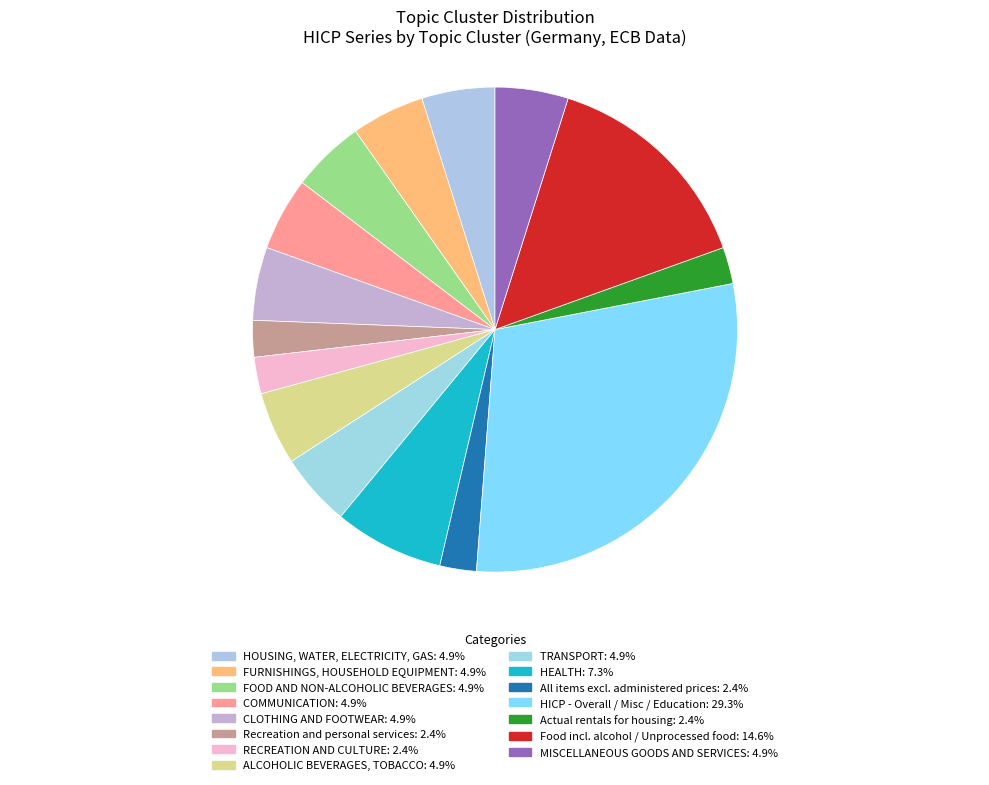

How many slices are in this pie chart?

15